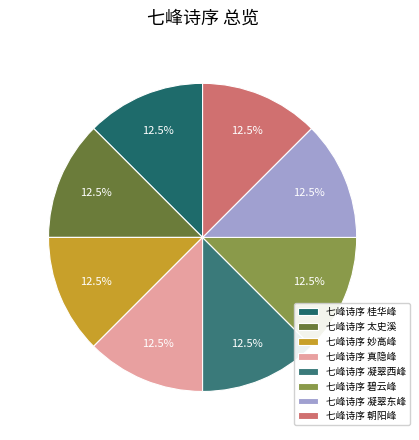

How much of the chart is everything except 七峰诗序 太史溪?

87.5%